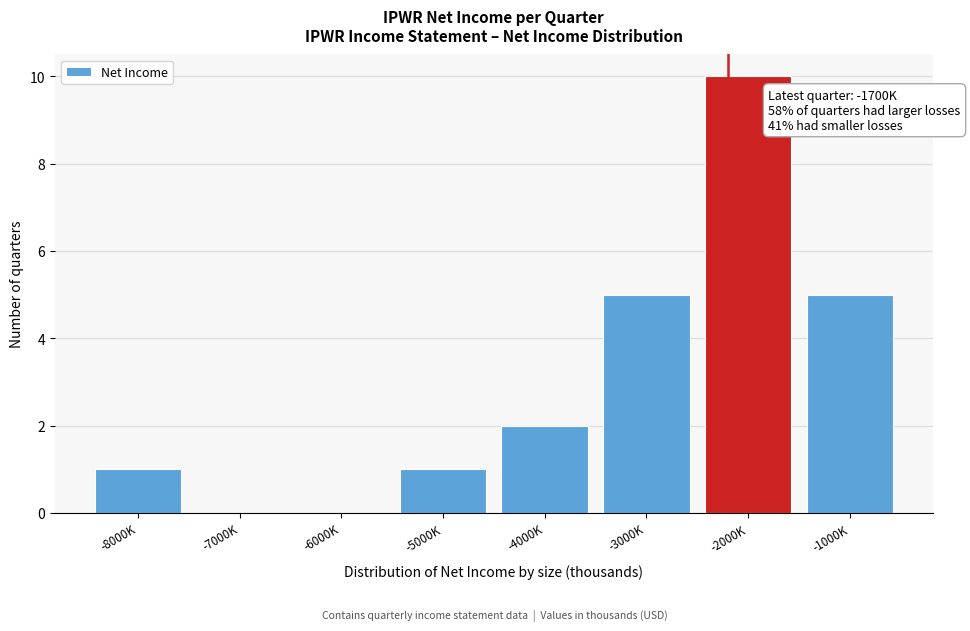

Reading left to right, extract all data points from this chart.

-8000K=1	-7000K=0	-6000K=0	-5000K=1	-4000K=2	-3000K=5	-2000K=10	-1000K=5